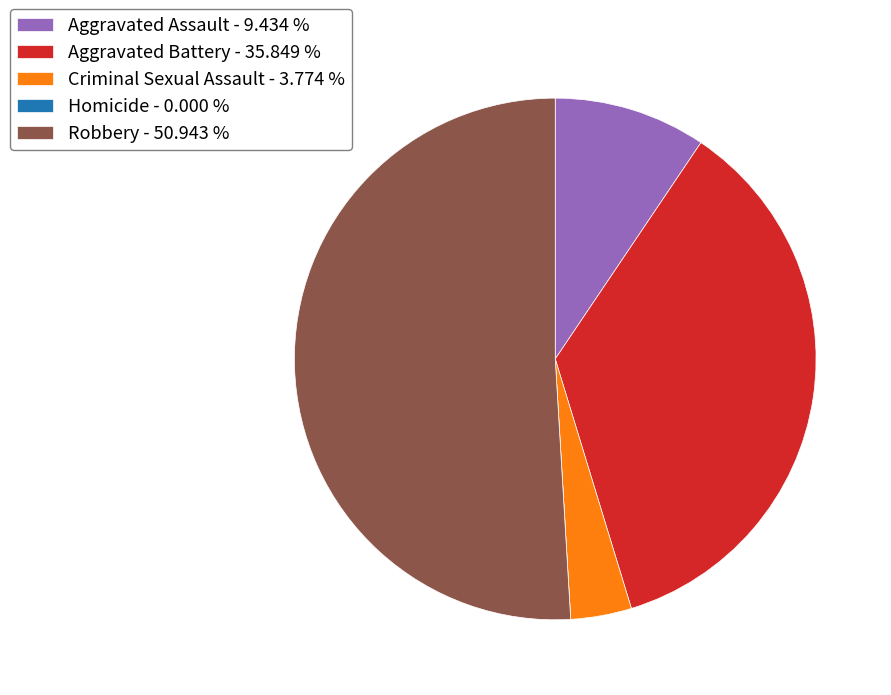

Which has a higher value, Criminal Sexual Assault - 3.774 % or Aggravated Assault - 9.434 %?

Aggravated Assault - 9.434 %